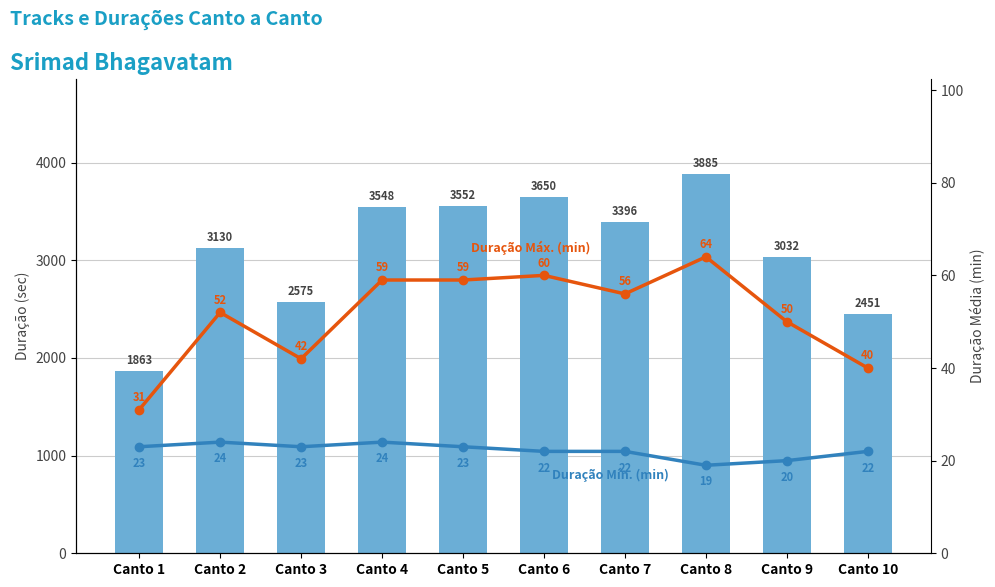

How many values in the Duração Máx. (min) series exceed 56?

4